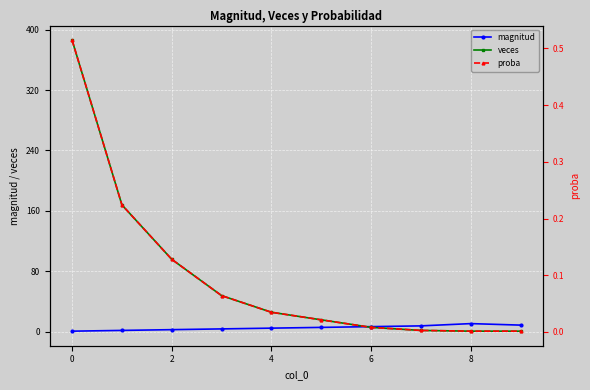

Is it true that veces equals 1.0 at 7?

False